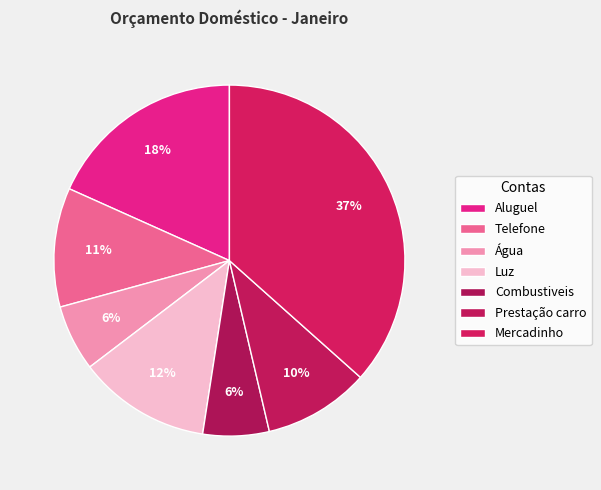

Count the number of slices in the pie.

7